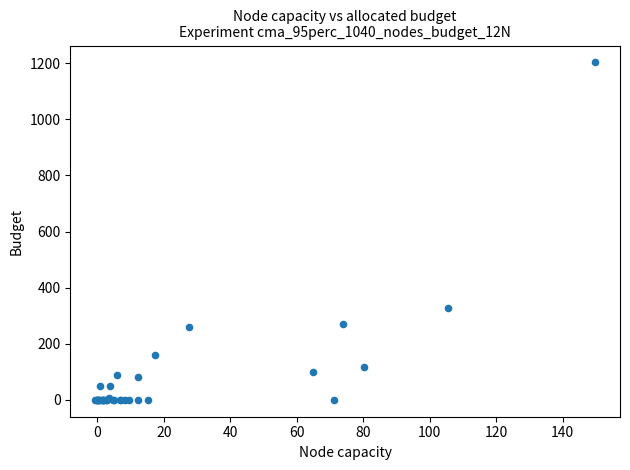

What Y value in the scatter plot is closest to 601?

327.8